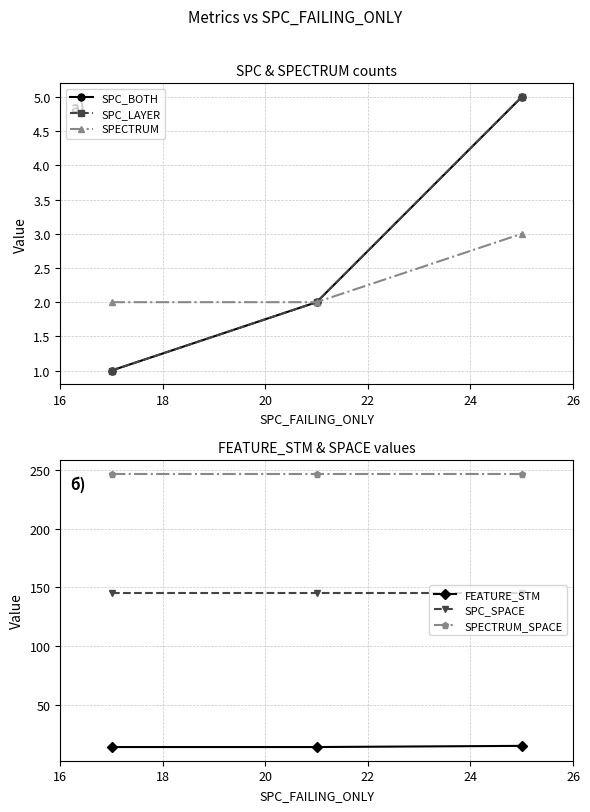

True or false: SPECTRUM_SPACE has a value of 405 at 16.

False